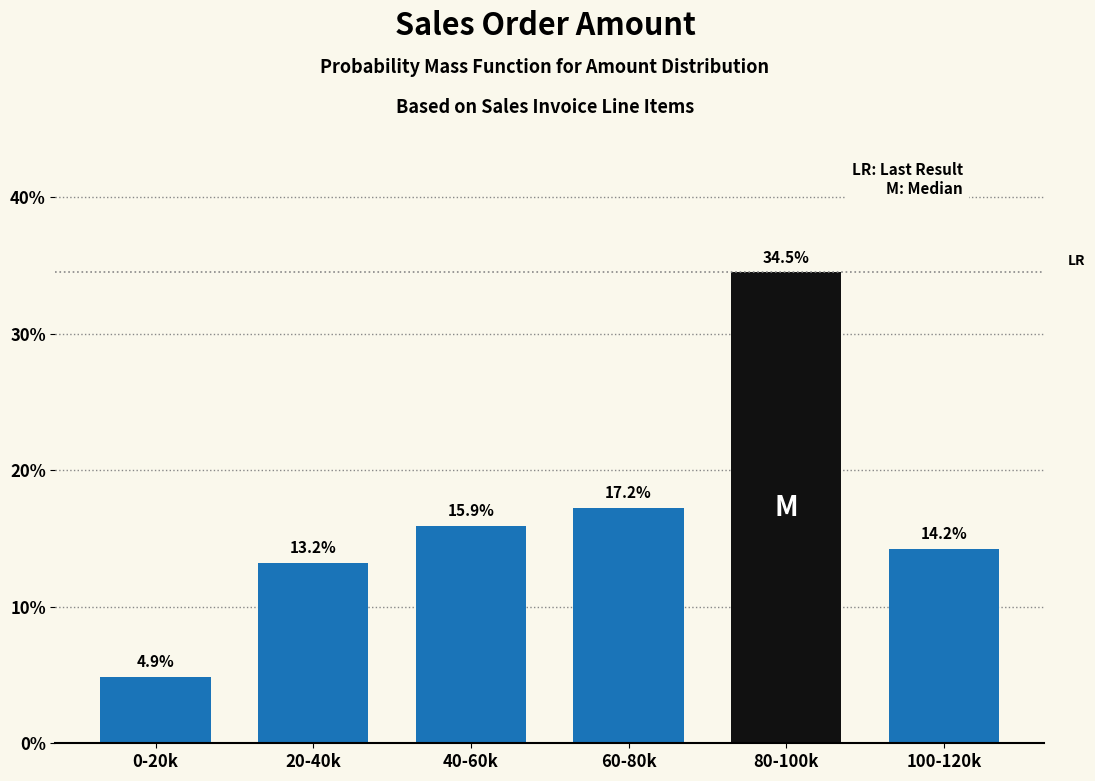

Reading left to right, what are all the values shown in this chart?

0-20k=4.9	20-40k=13.2	40-60k=15.9	60-80k=17.2	80-100k=34.5	100-120k=14.2